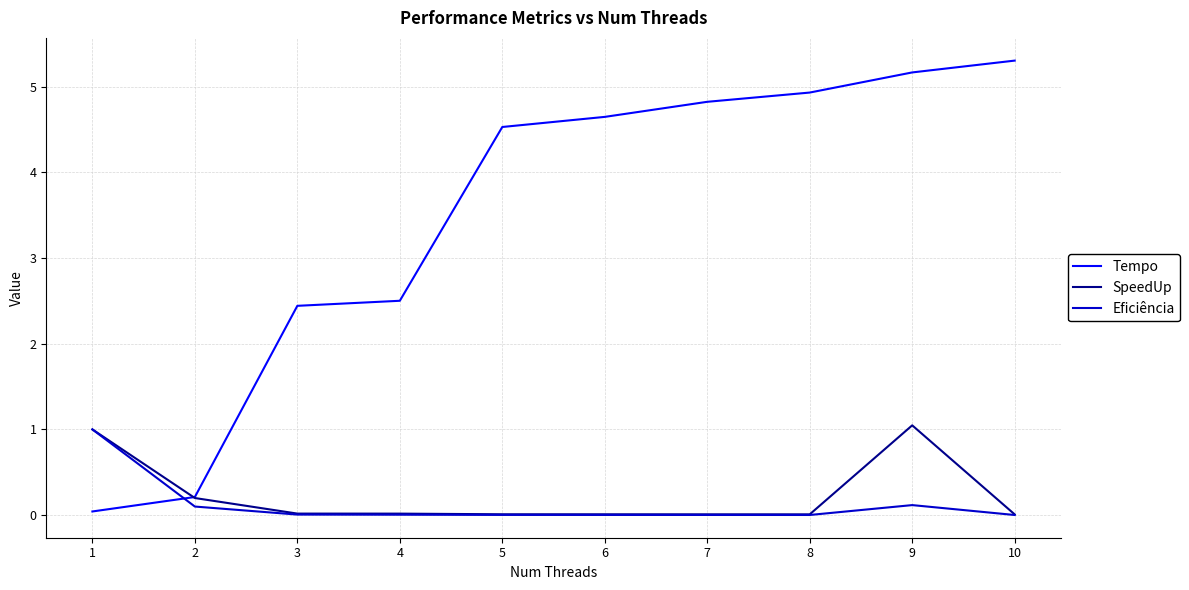

Which series changed the most between 4 and 10?

Tempo